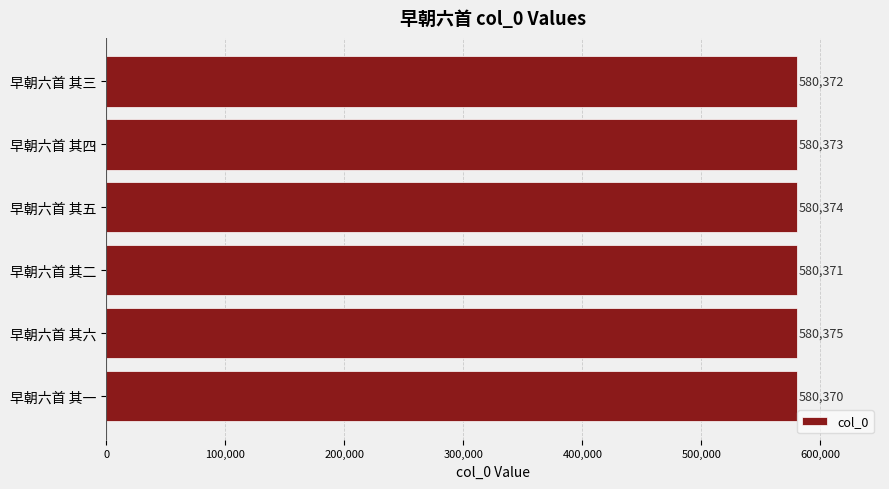

List the labels in order of value, smallest first.

早朝六首 其一, 早朝六首 其二, 早朝六首 其三, 早朝六首 其四, 早朝六首 其五, 早朝六首 其六